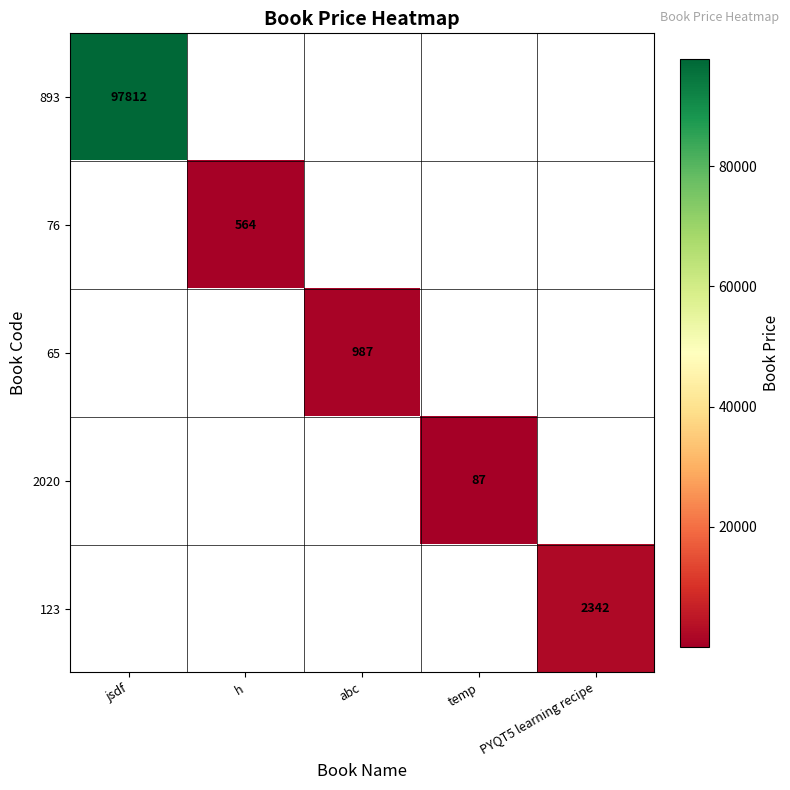

Is it true that 76 equals 212 at h?

False